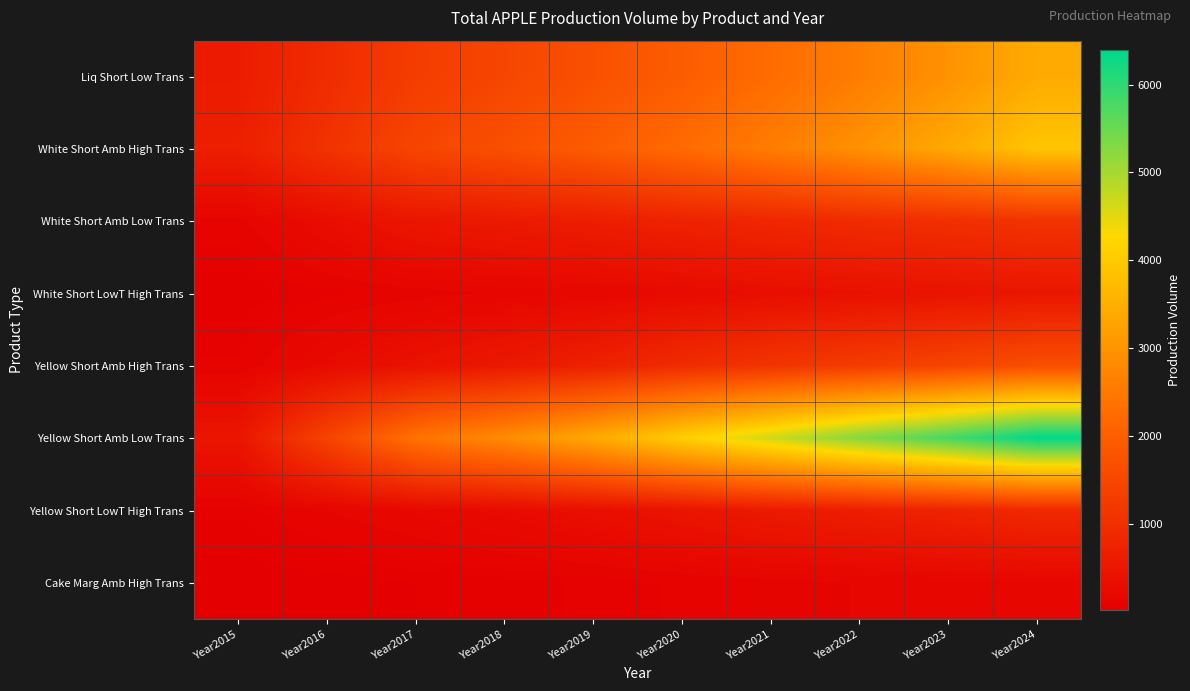

Rank the series by their maximum value, from highest to lowest.

Yellow Short Amb Low Trans, White Short Amb High Trans, Liq Short Low Trans, Yellow Short Amb High Trans, White Short Amb Low Trans, Yellow Short LowT High Trans, White Short LowT High Trans, Cake Marg Amb High Trans